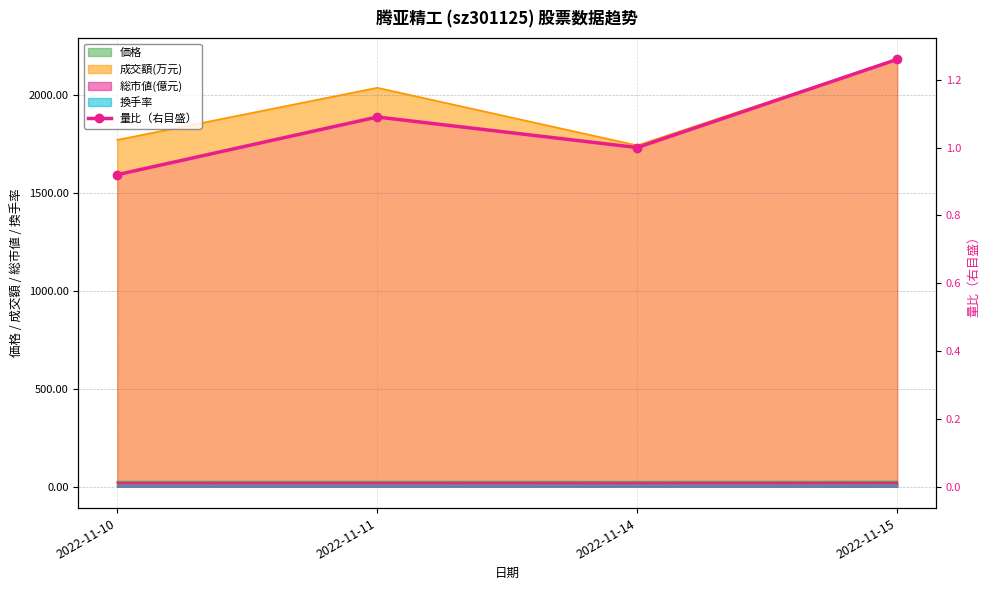

What is the average value?

1.1